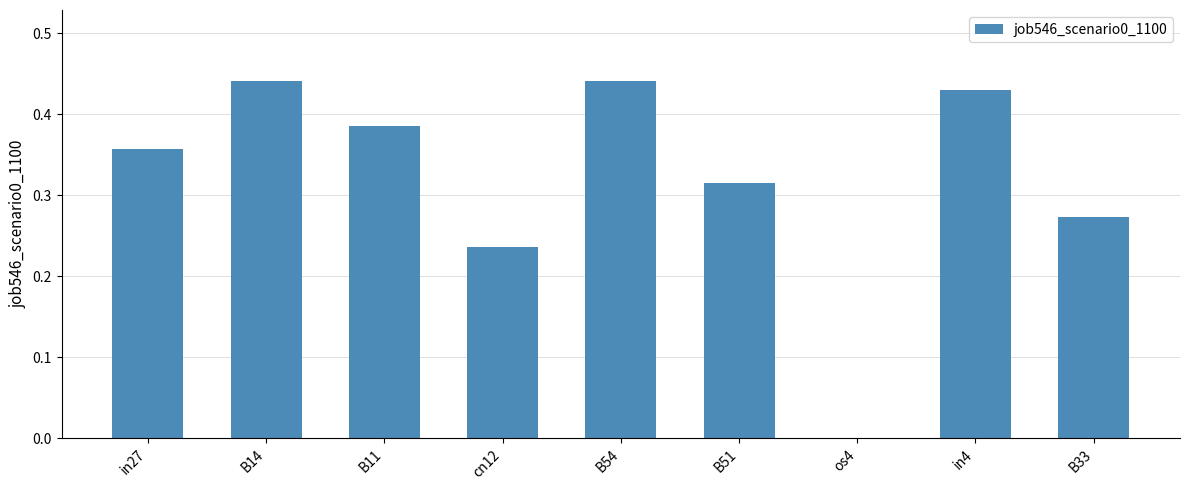

Does the chart contain stacked bars?

No